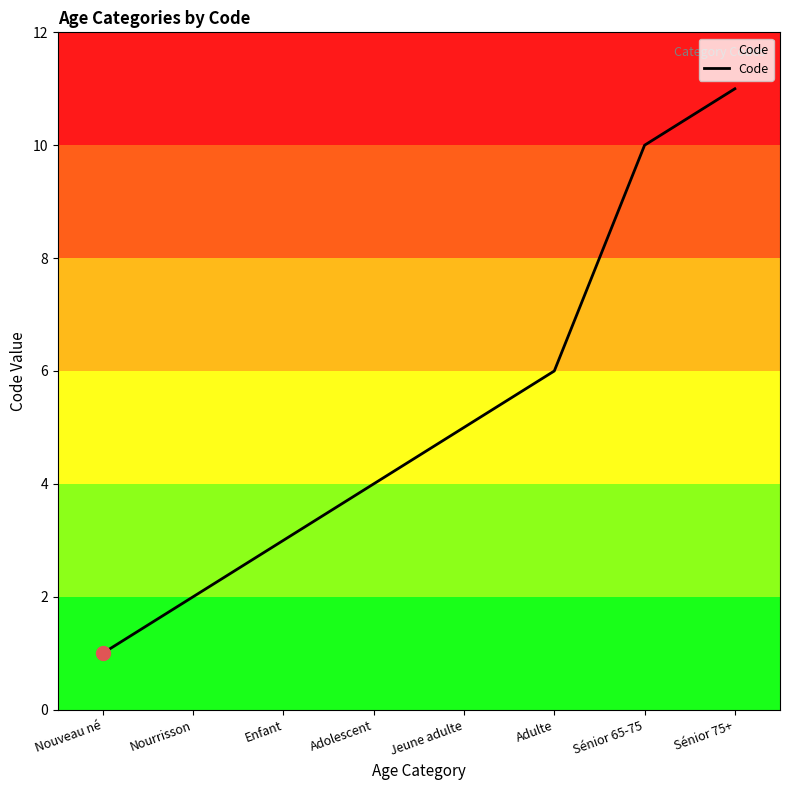

Which label corresponds to the largest value in the chart?

Sénior 75+